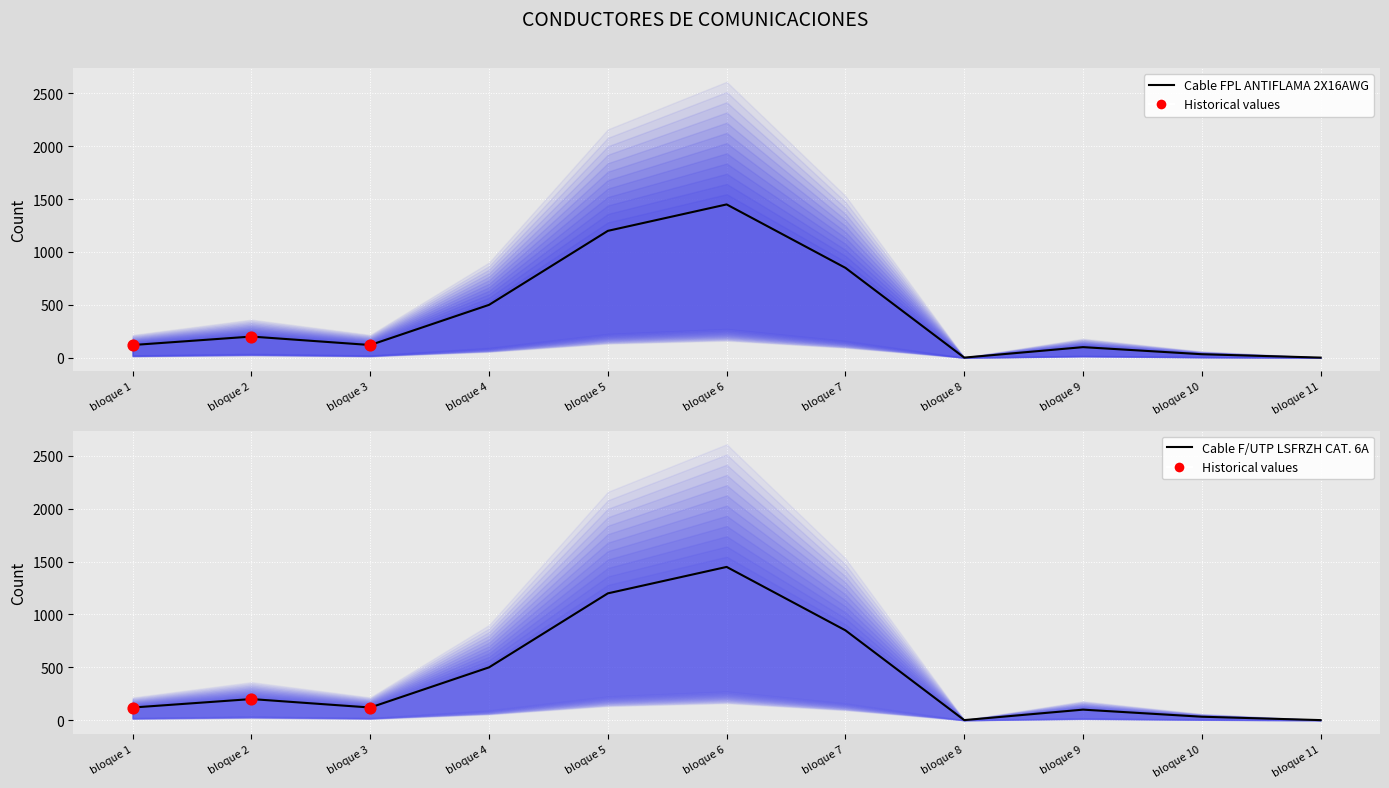

What are all the series names shown in the legend?

Cable FPL ANTIFLAMA 2X16AWG, Cable F/UTP LSFRZH CAT. 6A